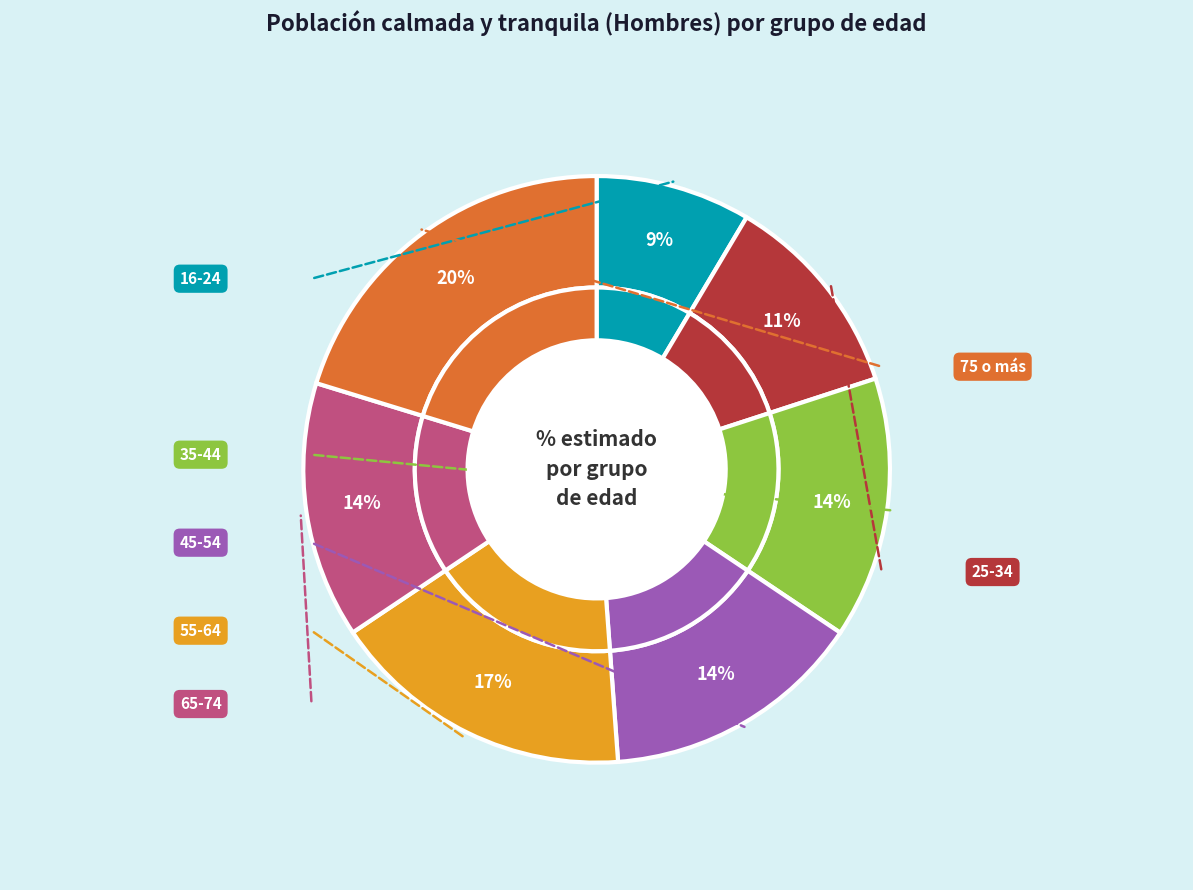

True or false: 25-34 accounts for 20% of the total.

False